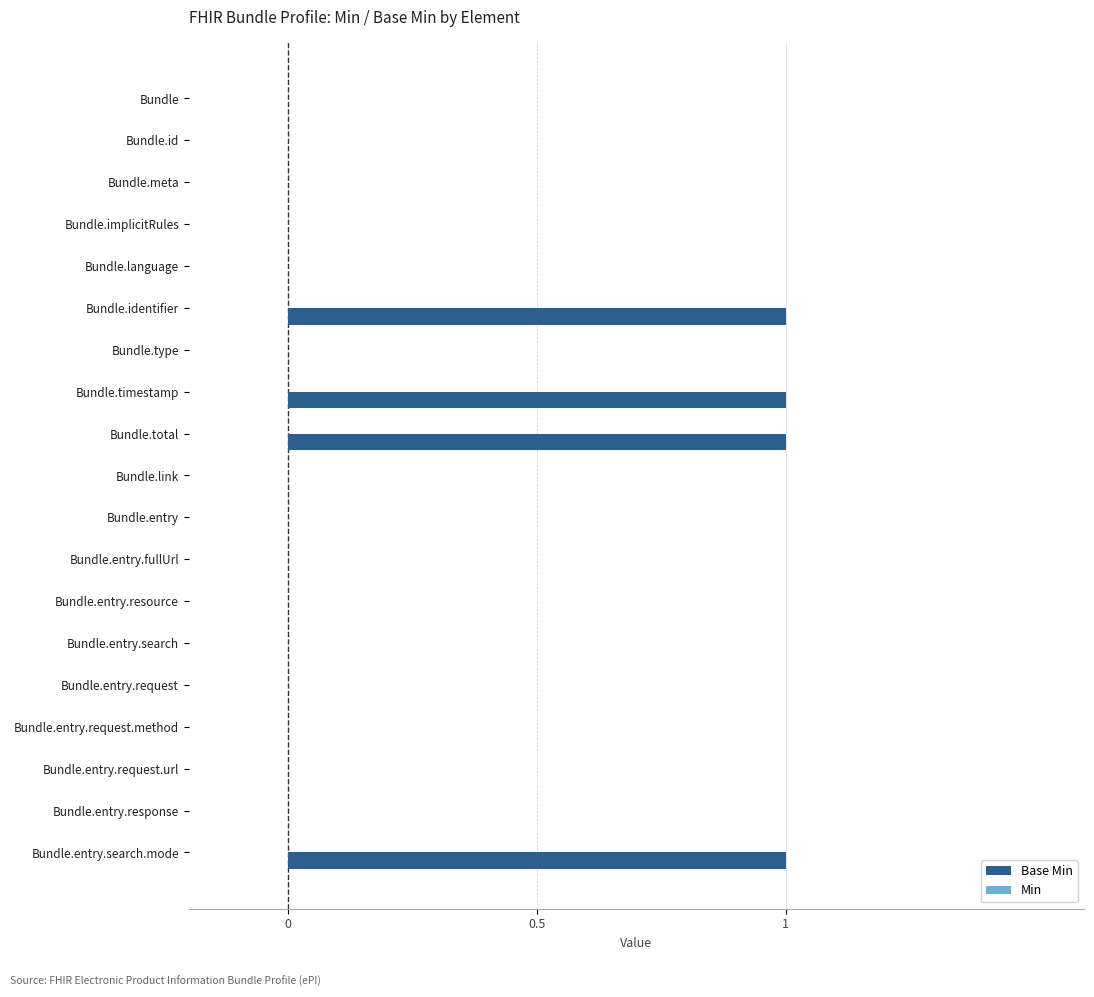

Reading bottom to top, extract all data points from this chart.

Bundle.entry.search.mode=1	Bundle.entry.response=0	Bundle.entry.request.url=0	Bundle.entry.request.method=0	Bundle.entry.request=0	Bundle.entry.search=0	Bundle.entry.resource=0	Bundle.entry.fullUrl=0	Bundle.entry=0	Bundle.link=0	Bundle.total=1	Bundle.timestamp=1	Bundle.type=0	Bundle.identifier=1	Bundle.language=0	Bundle.implicitRules=0	Bundle.meta=0	Bundle.id=0	Bundle=0